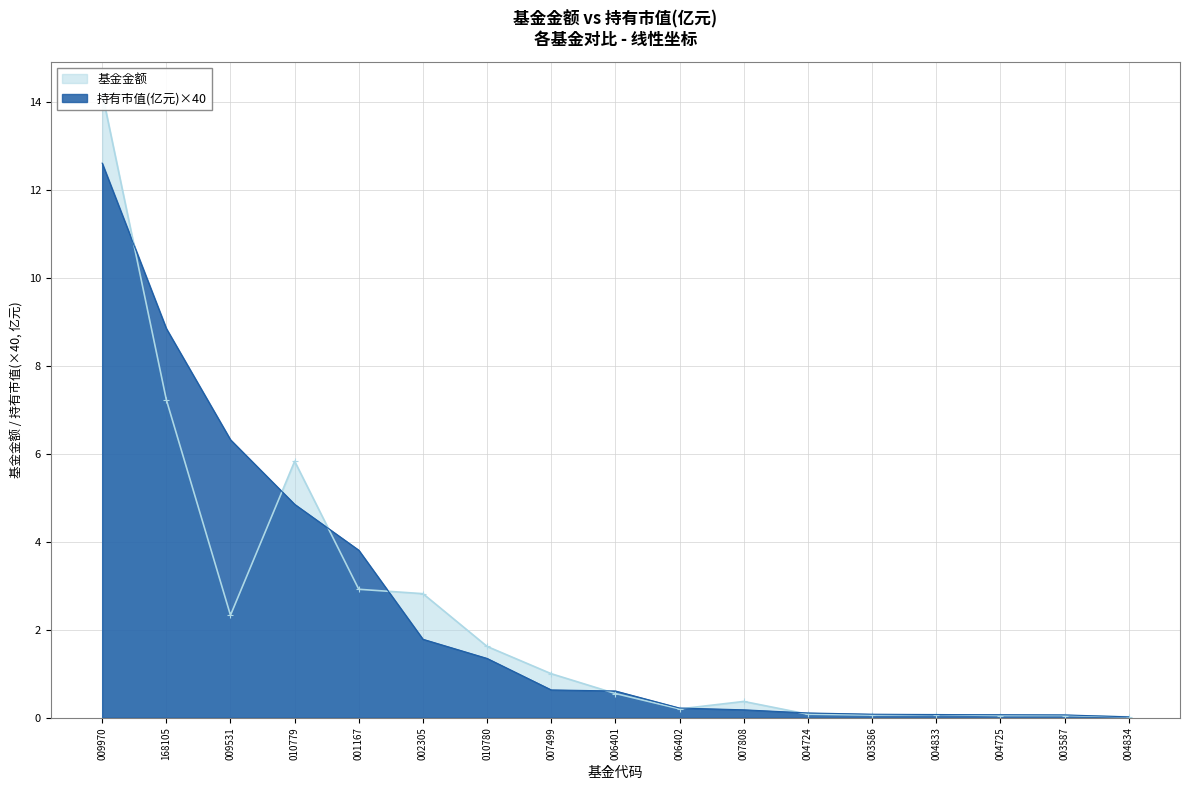

How many categories are shown in the chart?

17